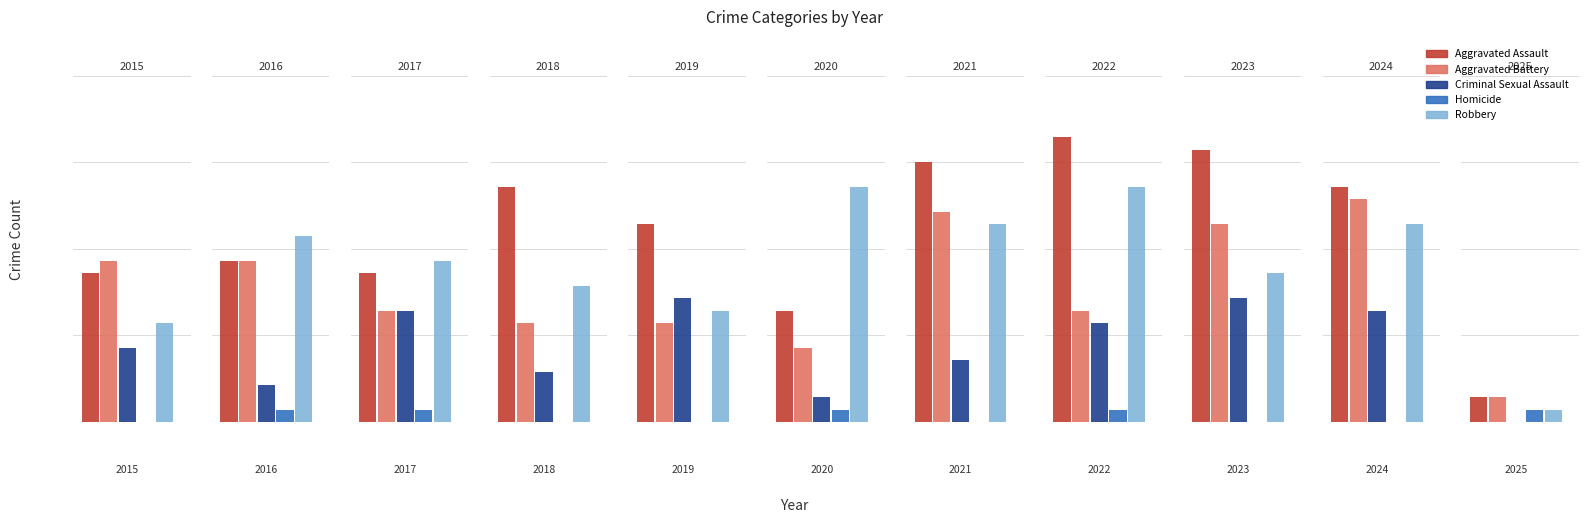

True or false: Aggravated Battery has a value of 3 at 2025.

False